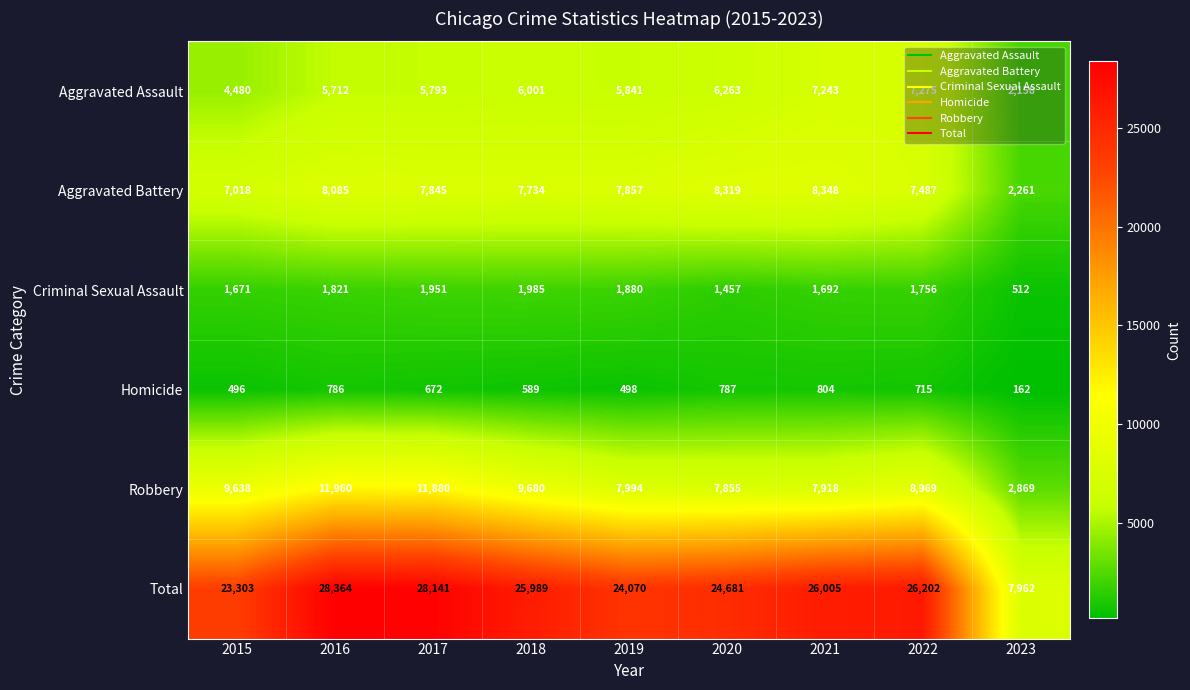

Where is Robbery nearest to the value 7414?

2020